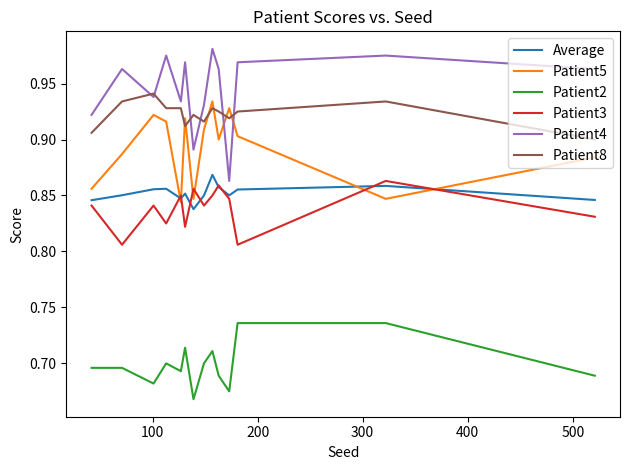

How many lines are shown in the chart?

6